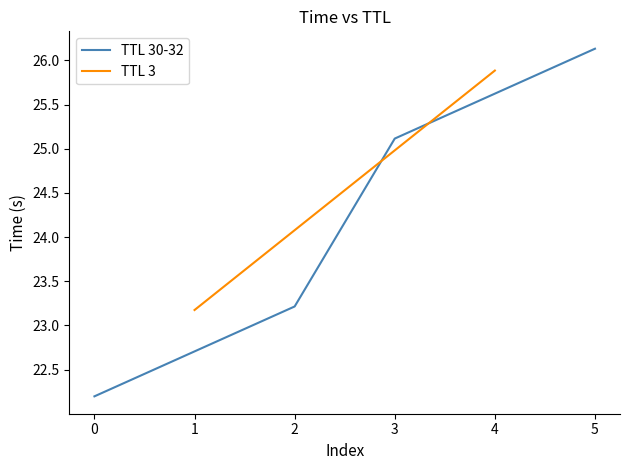

At which label does TTL 30-32 first exceed 25?

3